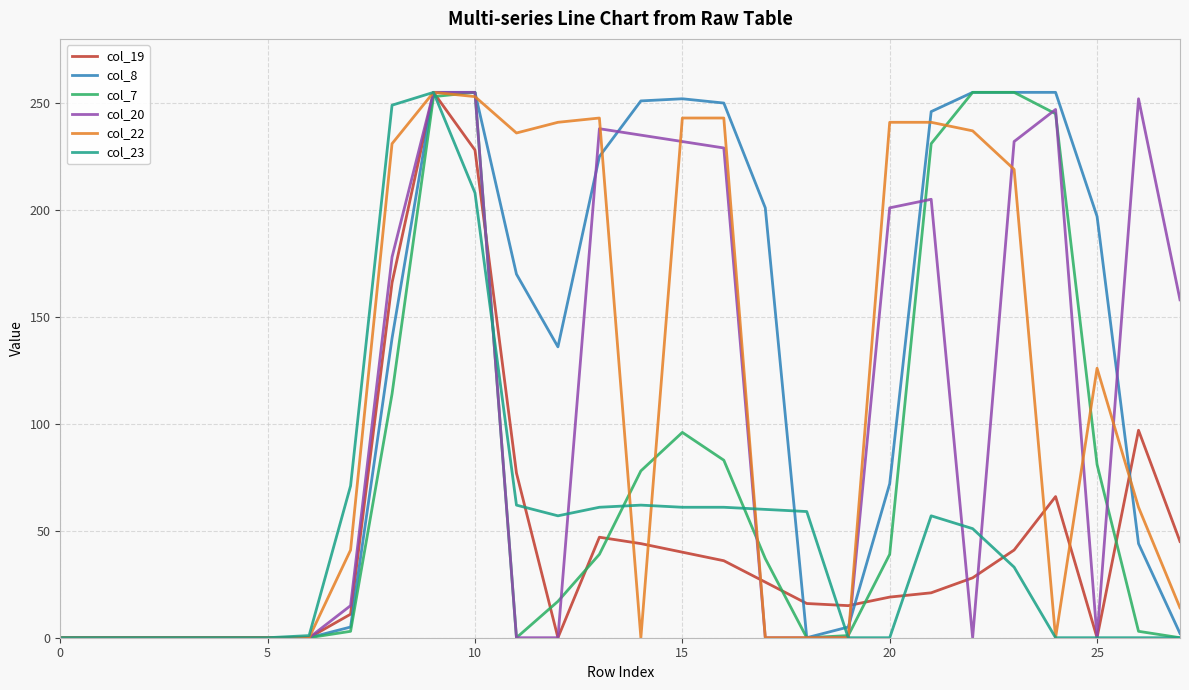

True or false: col_8 and col_23 intersect in this chart.

True